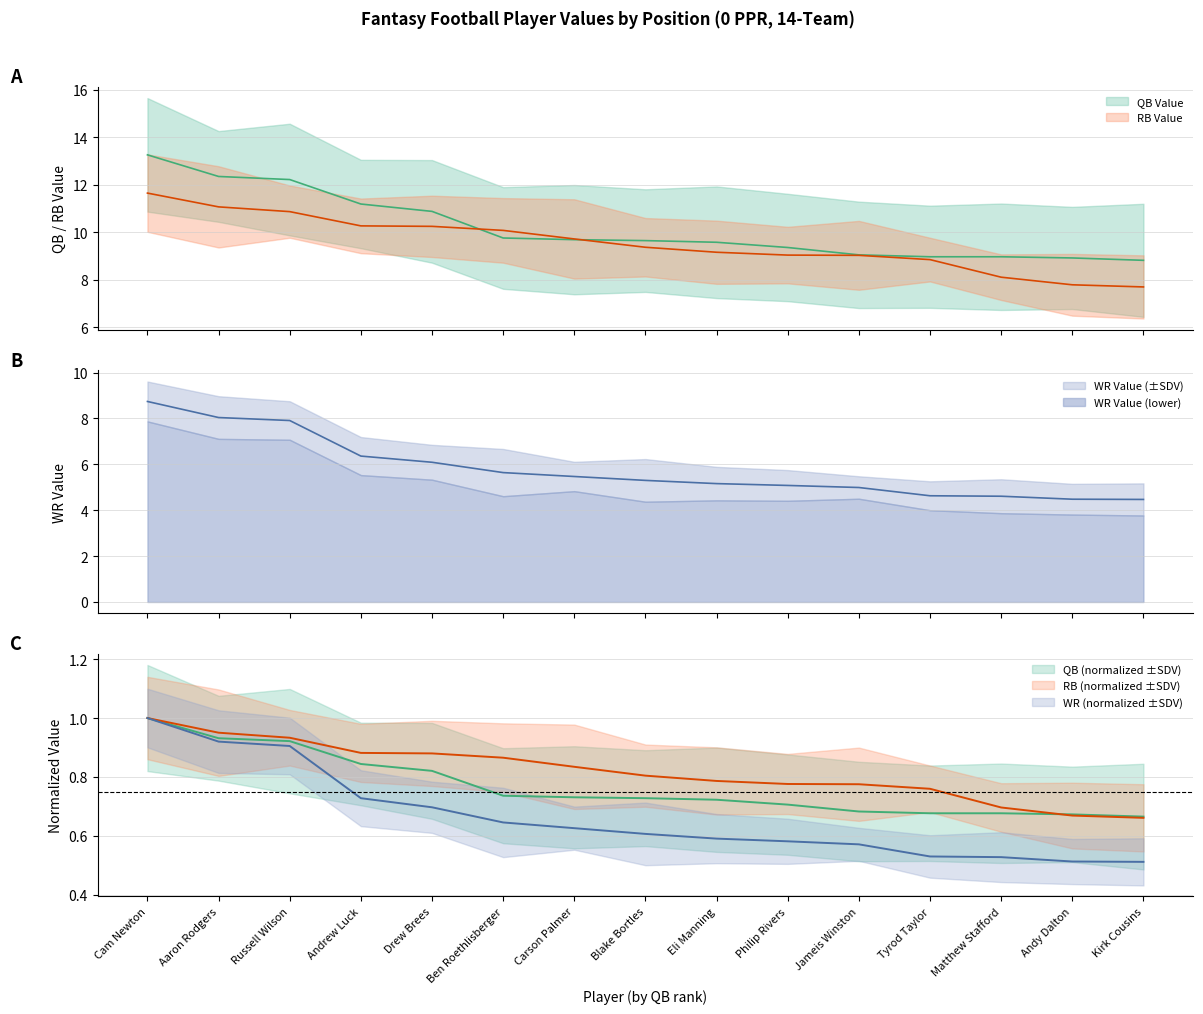

Reading left to right, transcribe all the data shown in this chart.

QB Value: 13.3	12.3	12.2	11.2	10.9	9.8	9.7	9.7	9.6	9.4	9.1	9.0	9.0	8.9	8.8
RB Value: 11.7	11.1	10.9	10.3	10.2	10.1	9.7	9.4	9.2	9.0	9.0	8.8	8.1	7.8	7.7
WR Value: 8.7	8.0	7.9	6.4	6.1	5.6	5.5	5.3	5.2	5.1	5.0	4.6	4.6	4.5	4.5